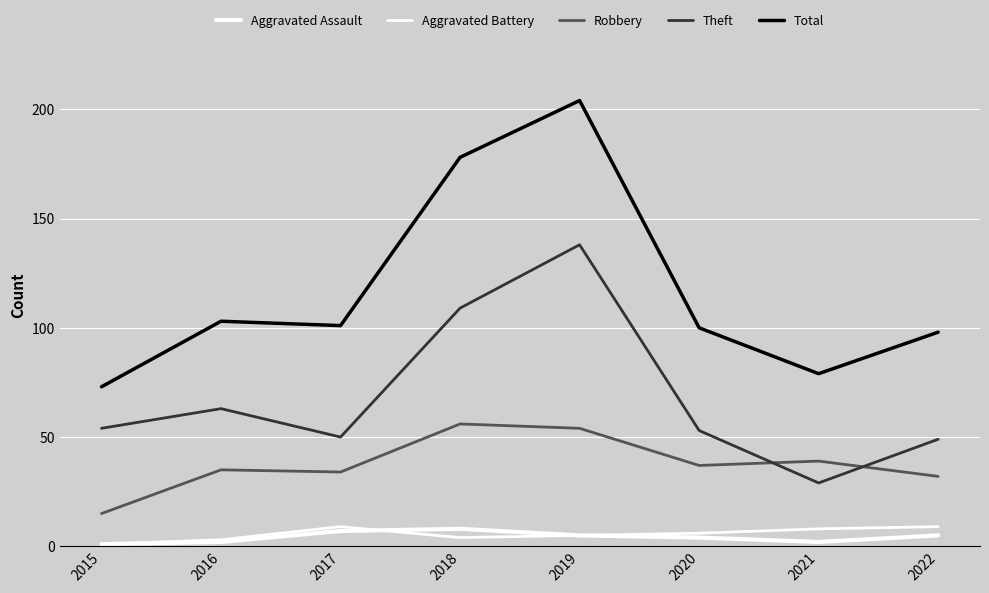

Does the chart display data point markers on the line(s)?

No